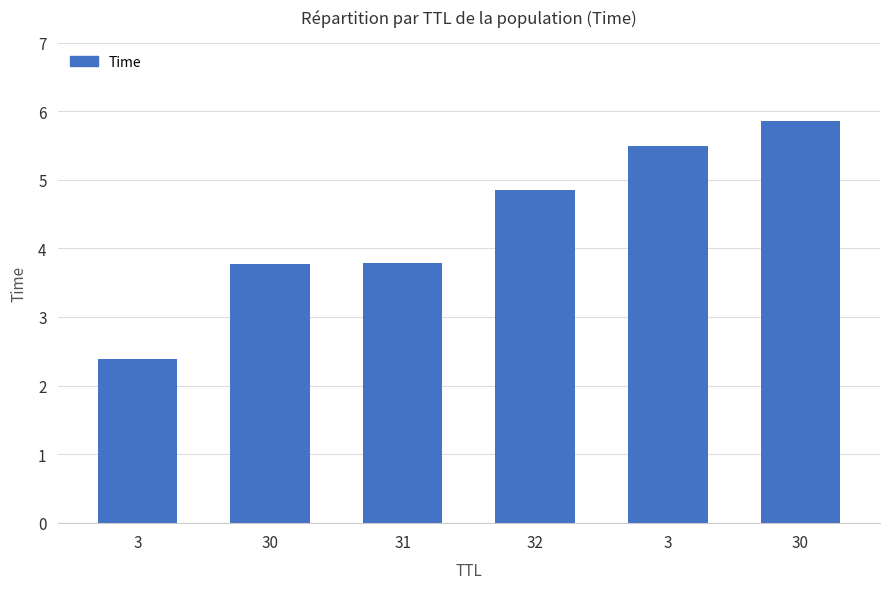

Between 32 and 30, which is larger?

32